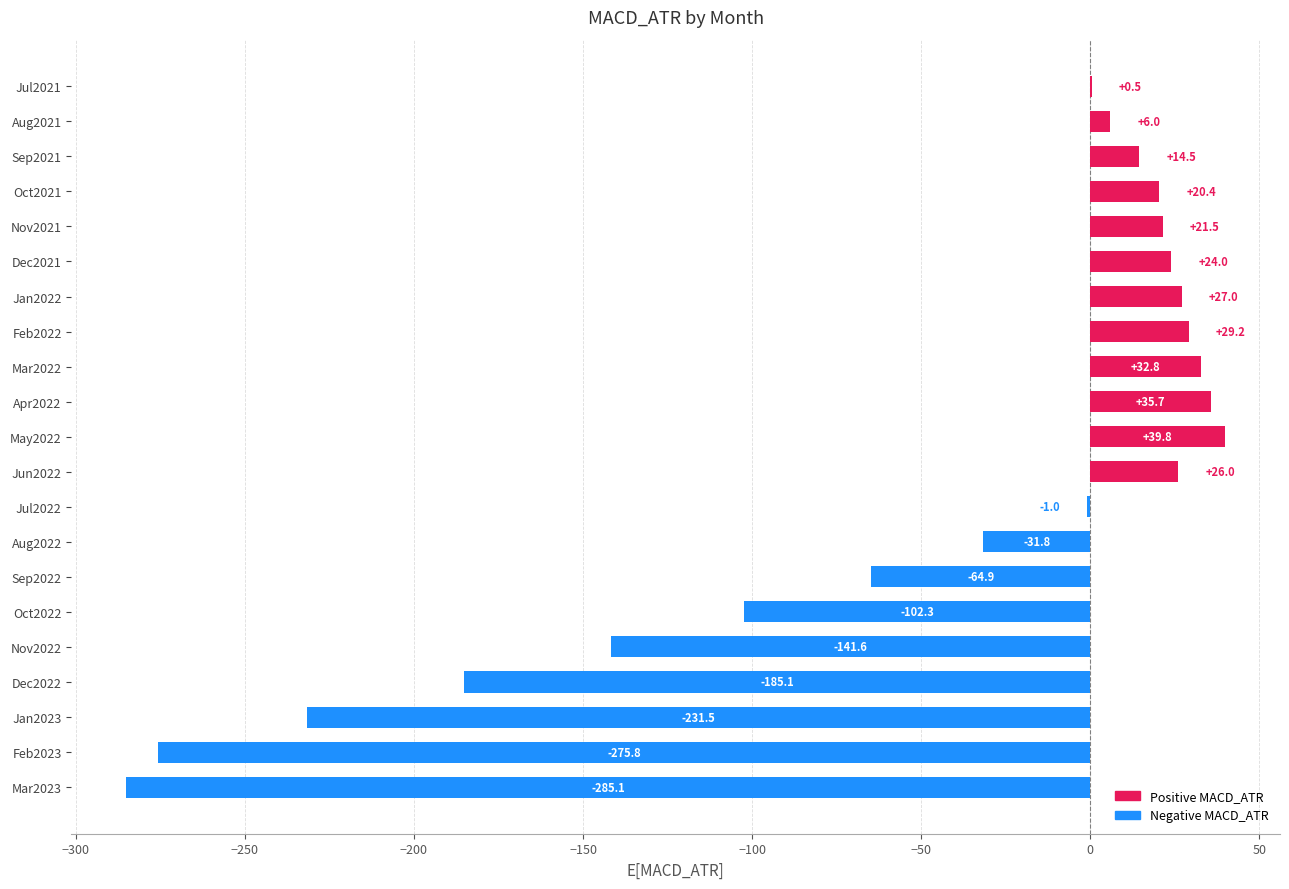

Is it true that the value at Mar2023 is -473.0?

False